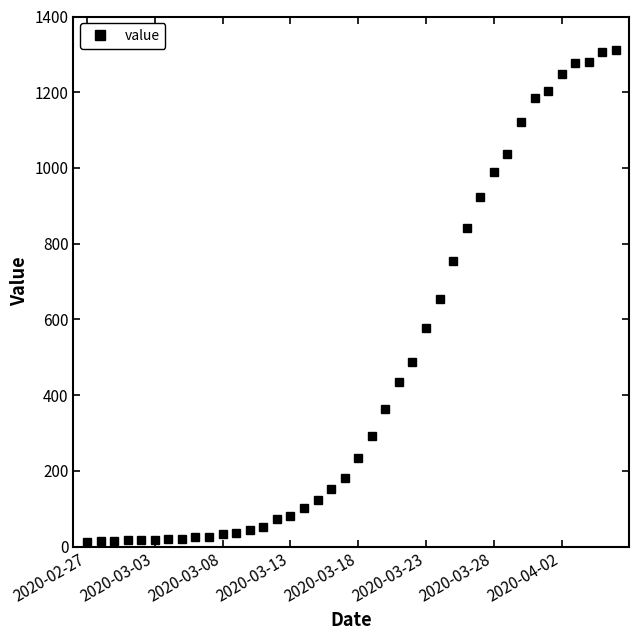

Does the chart display data point markers on the line(s)?

Yes